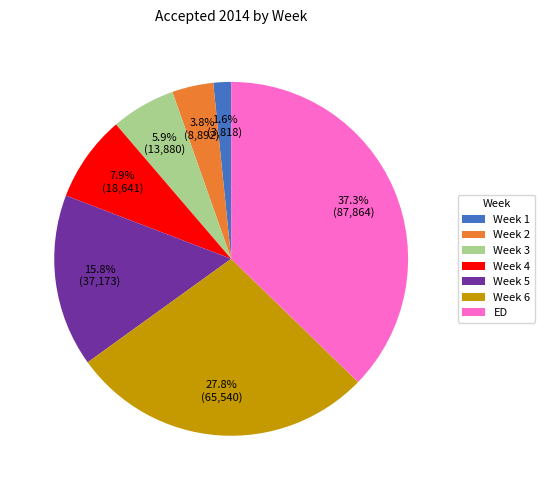

To the nearest percent, what is the combined percentage of Week 3 and Week 6?

34%